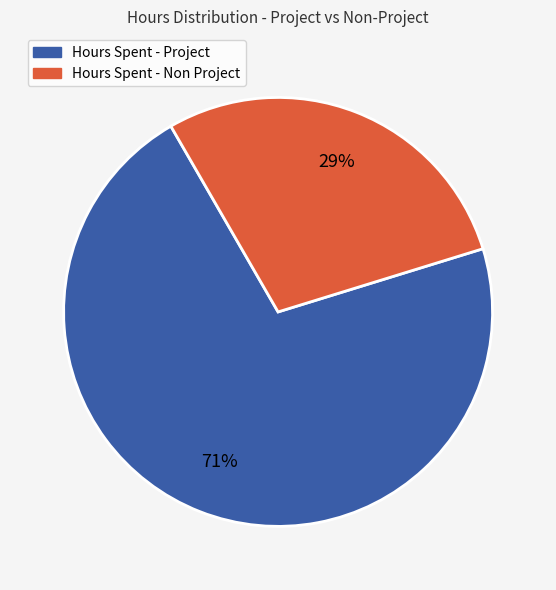

How many segments does this pie chart have?

2